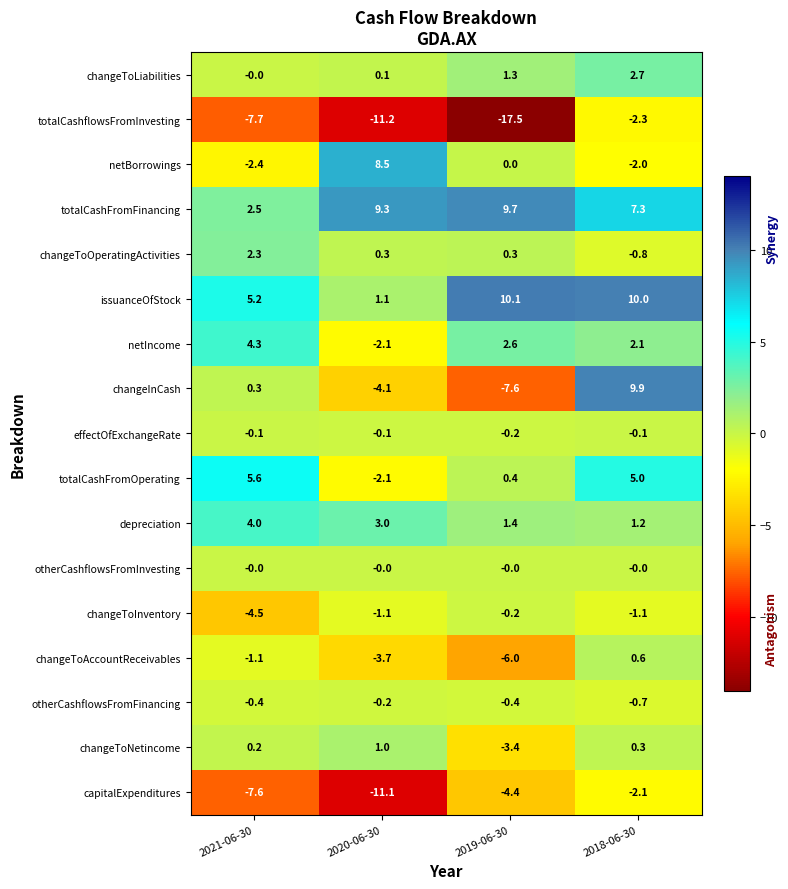

The changeToOperatingActivities series shows 0.3 at 2019-06-30. True or false?

True